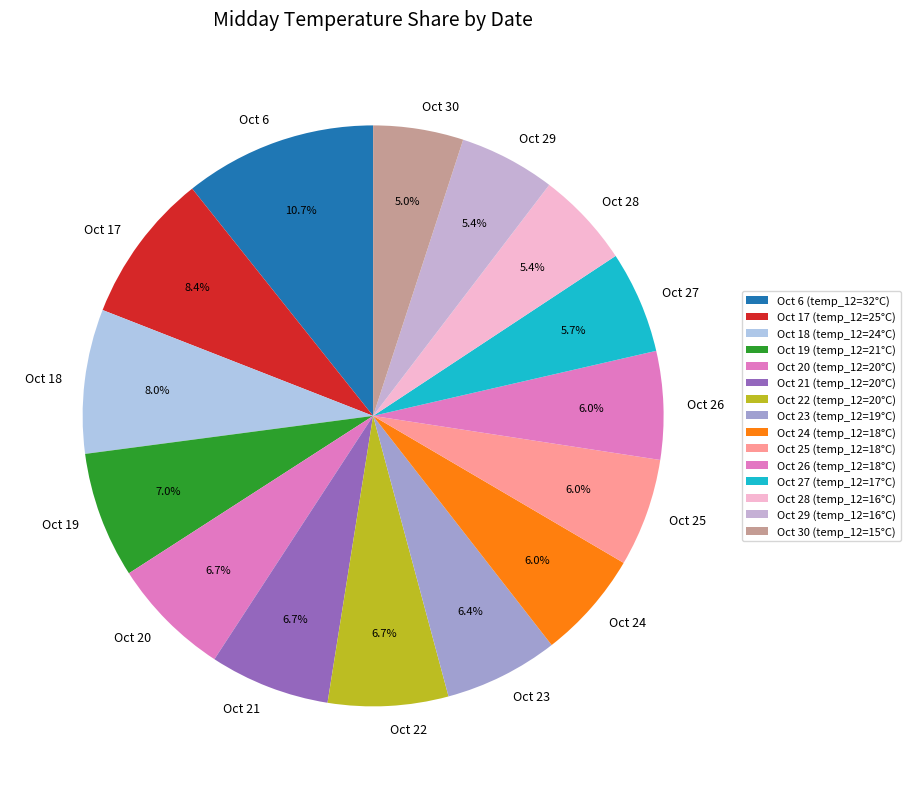

Count the number of slices in the pie.

15